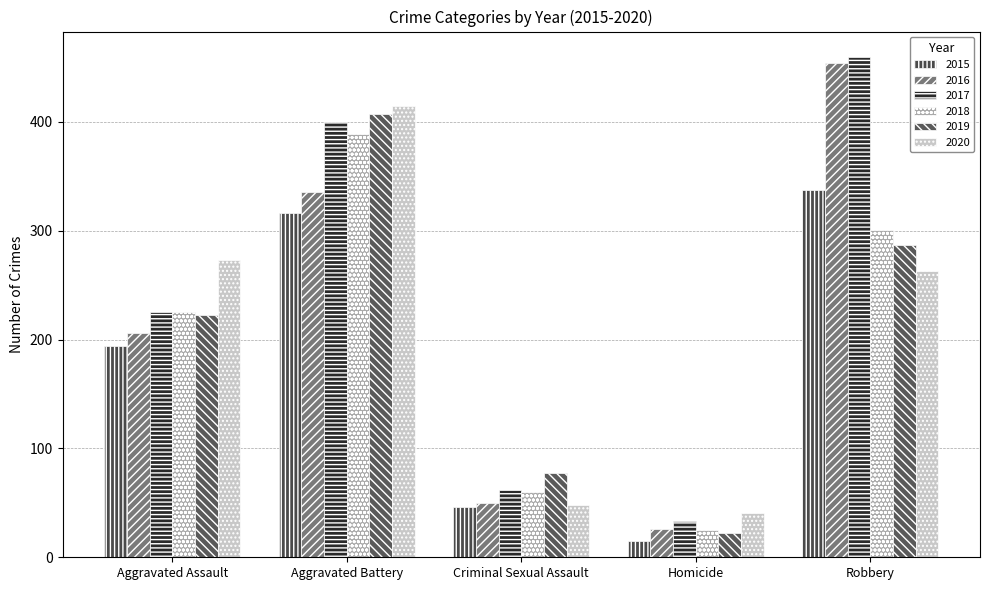

How many data points in 2019 are less than 223?

2